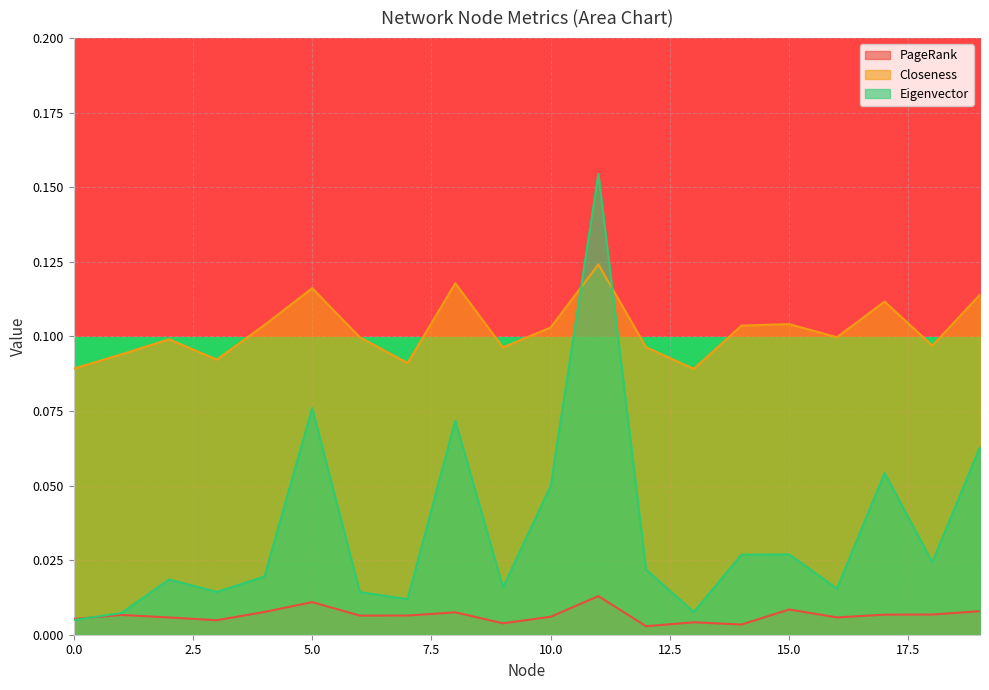

Is it true that Eigenvector equals 0.1 at 10.0?

False